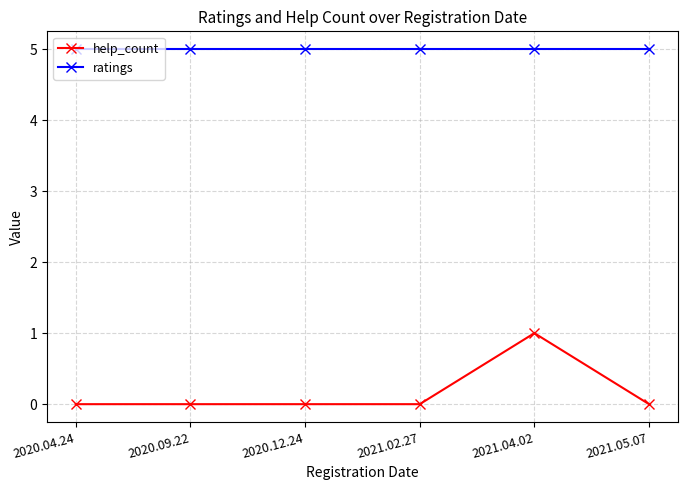

True or false: help_count has more than 2 points higher than both neighbors.

False